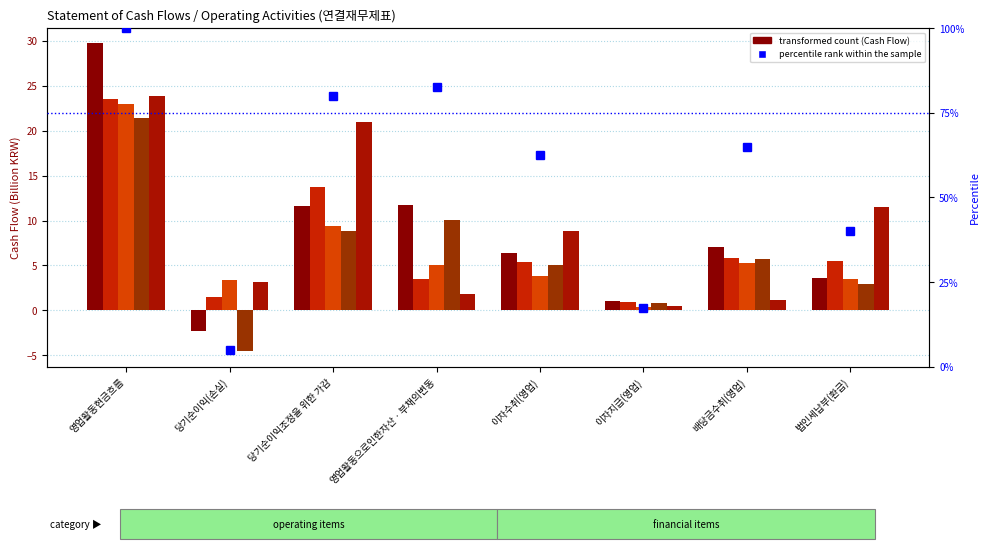

What value does the data have at 배당금수취(영업)?

65.0